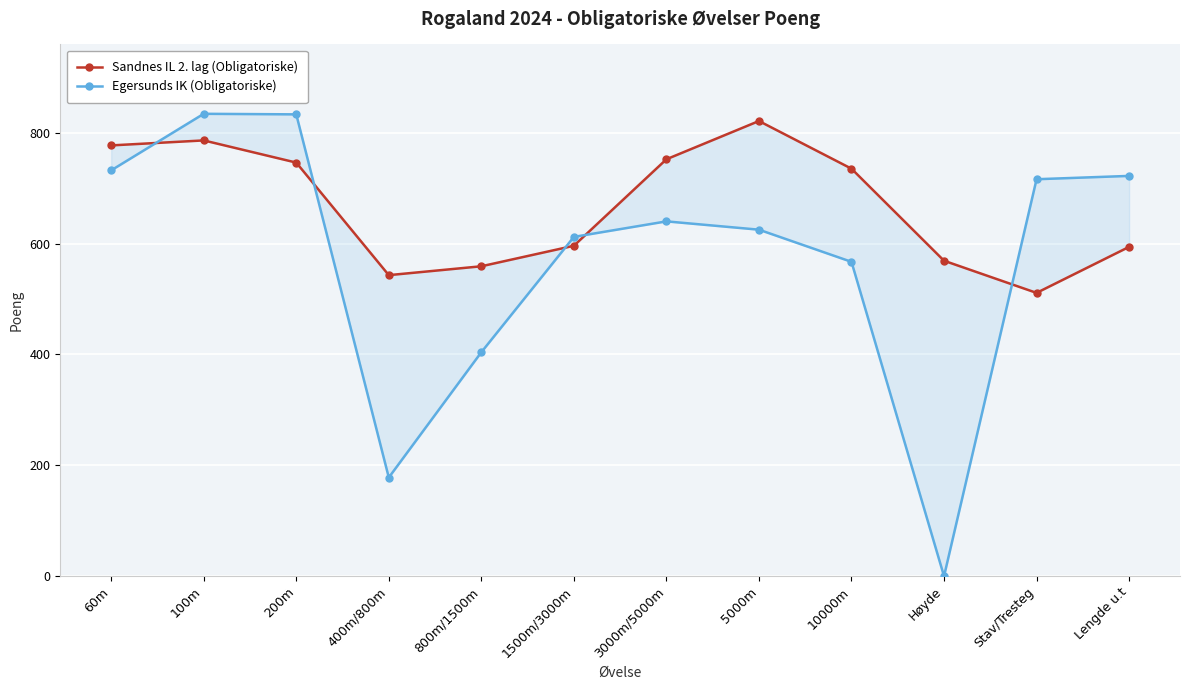

What is the highest value of the Egersunds IK (Obligatoriske) series?

834